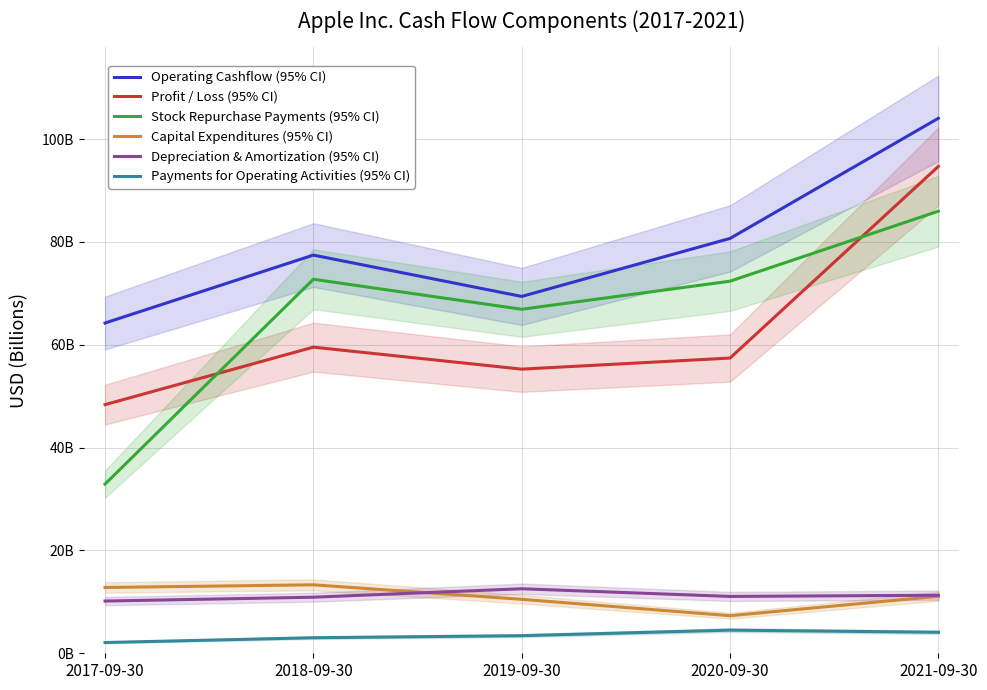

What is the label of the 2nd point from the right?

2020-09-30